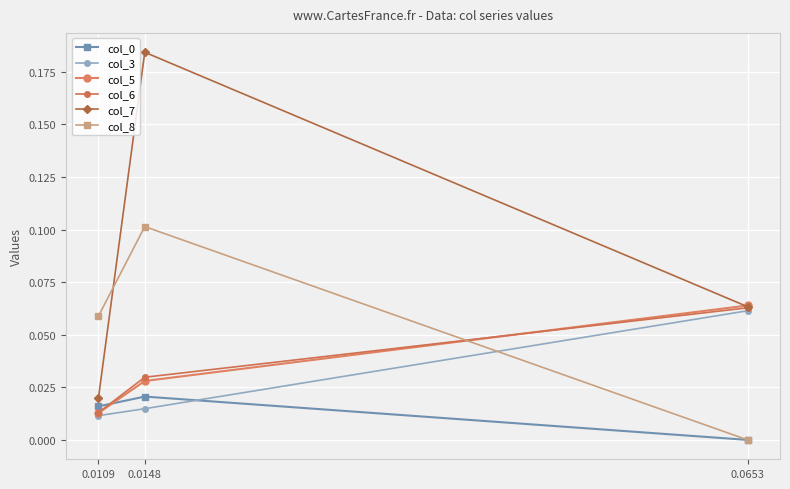

How many categories are shown in the chart?

3